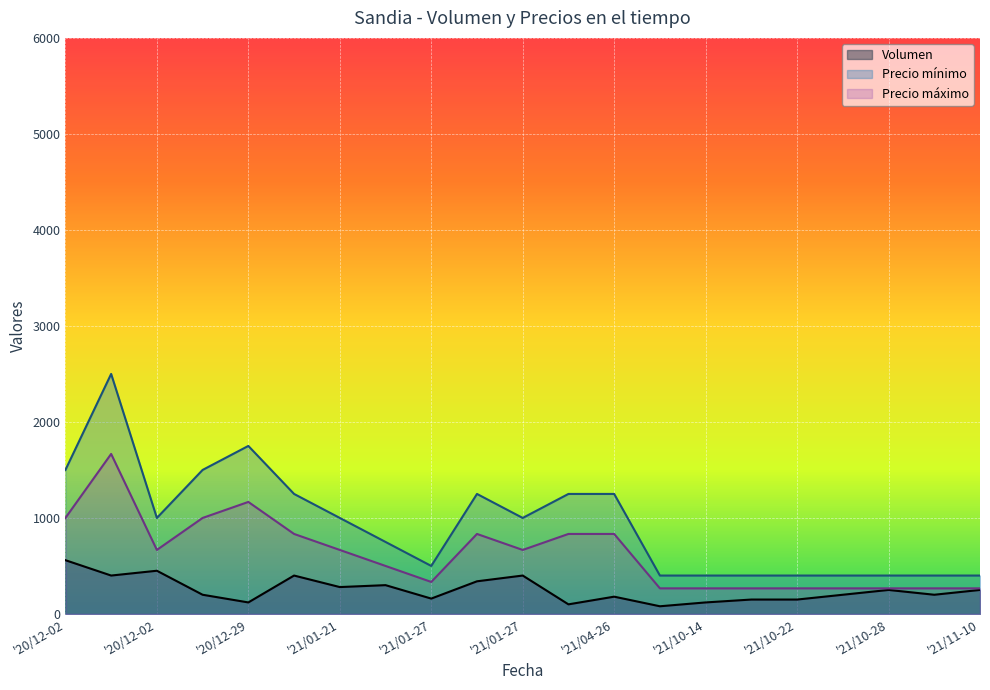

True or false: Volumen and Precio minimo cross at least once.

False